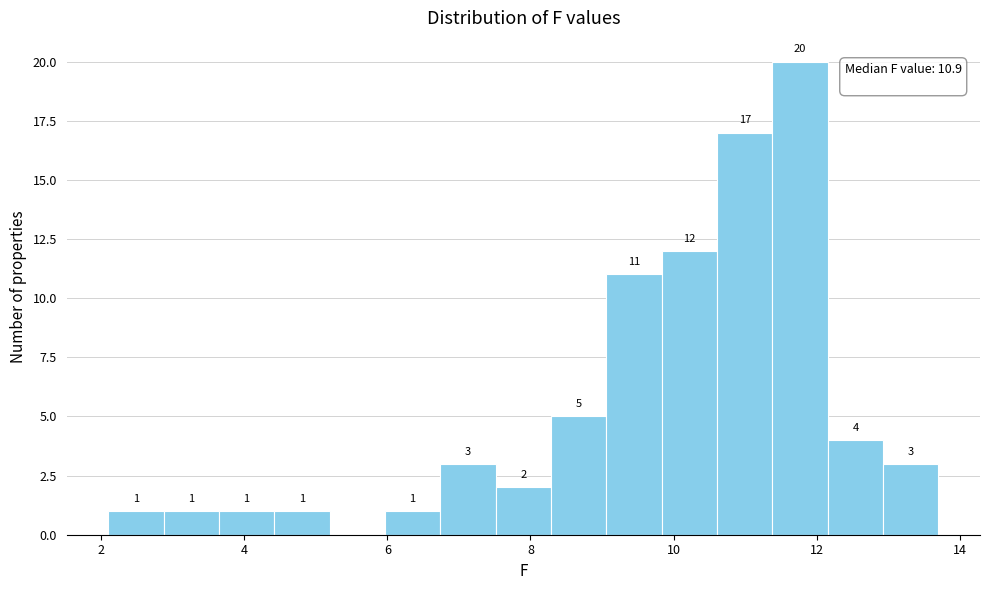

Read against the x-axis, roughly where is the centre of the tallest bar?

11.8